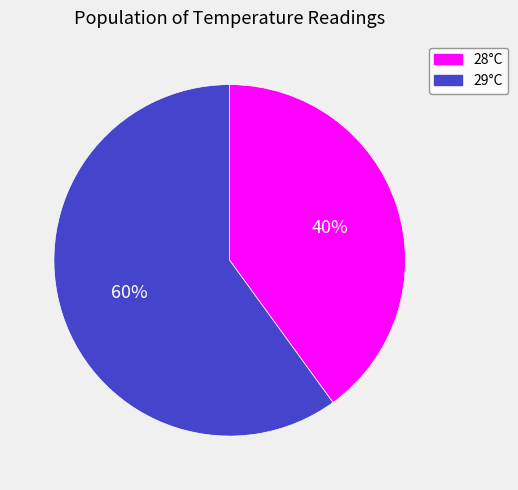

How many slices are in this pie chart?

2